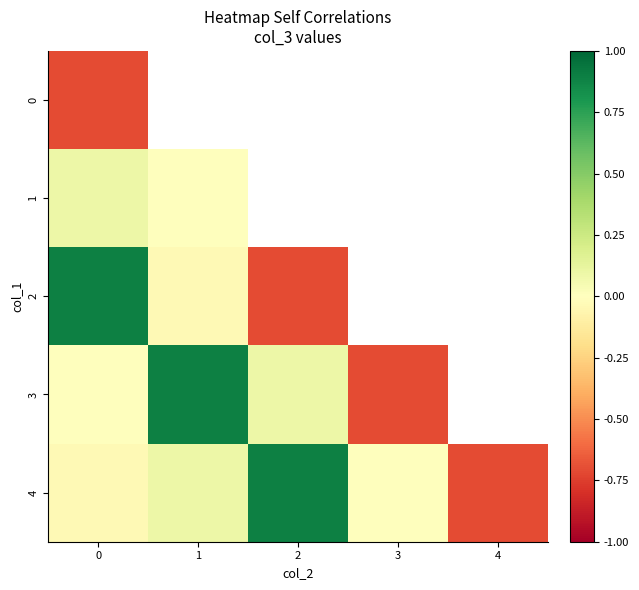

Rank the series by their maximum value, from highest to lowest.

2, 3, 4, 1, 0